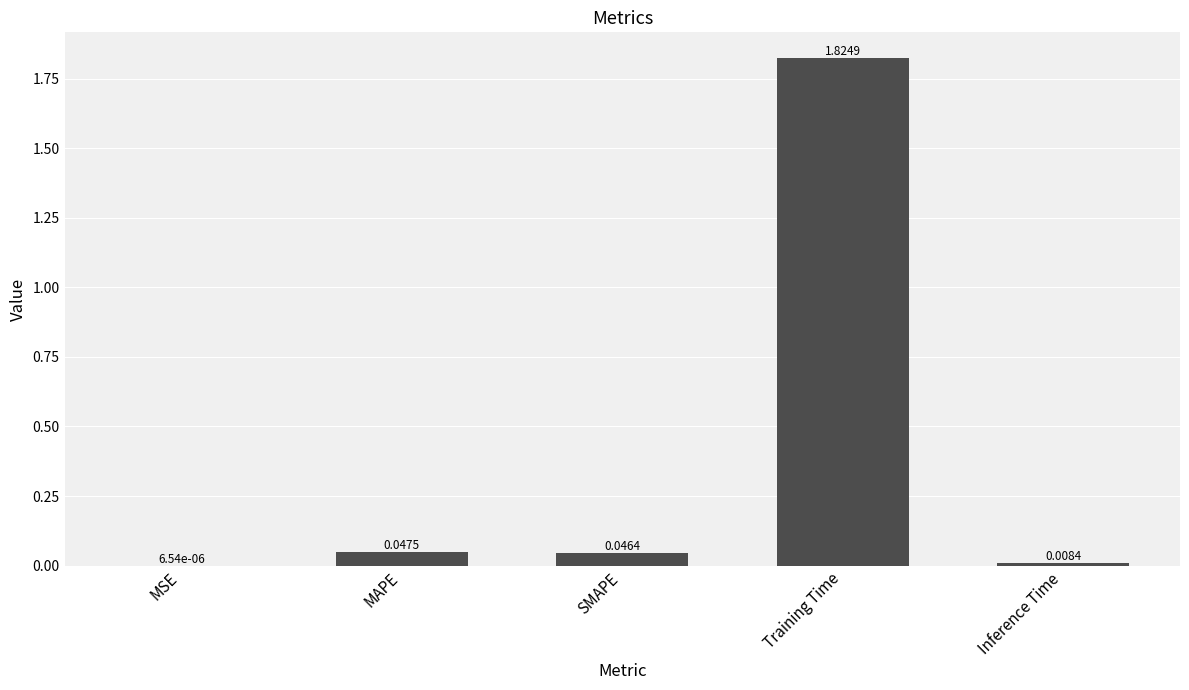

What is the sum of all values?

1.9